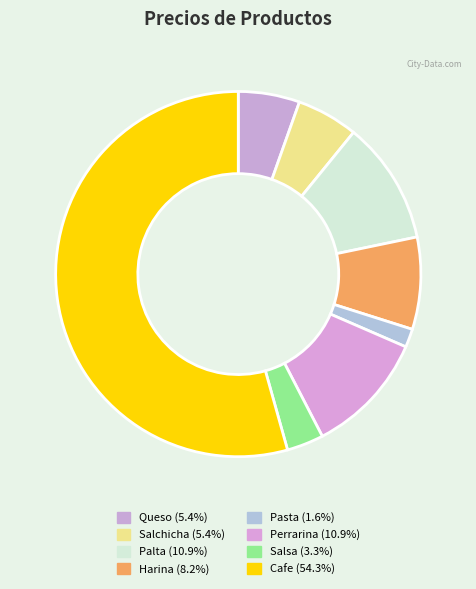

Is the sum of Salchicha and Perrarina greater than half?

No